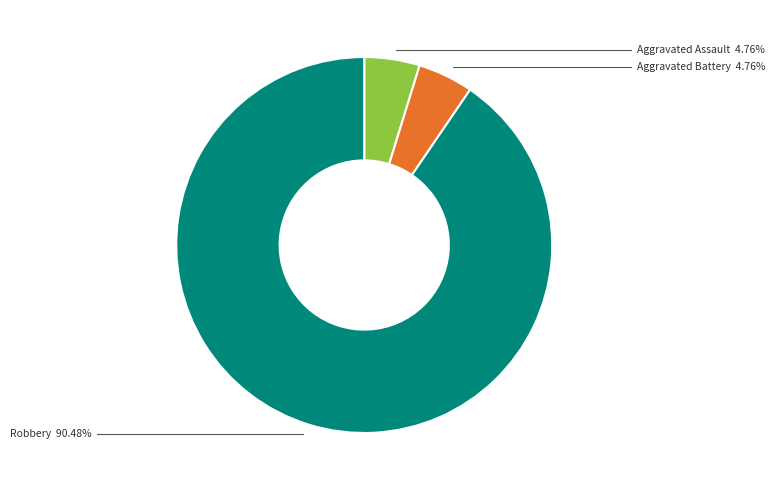

Which category has the biggest portion of the pie?

Robbery